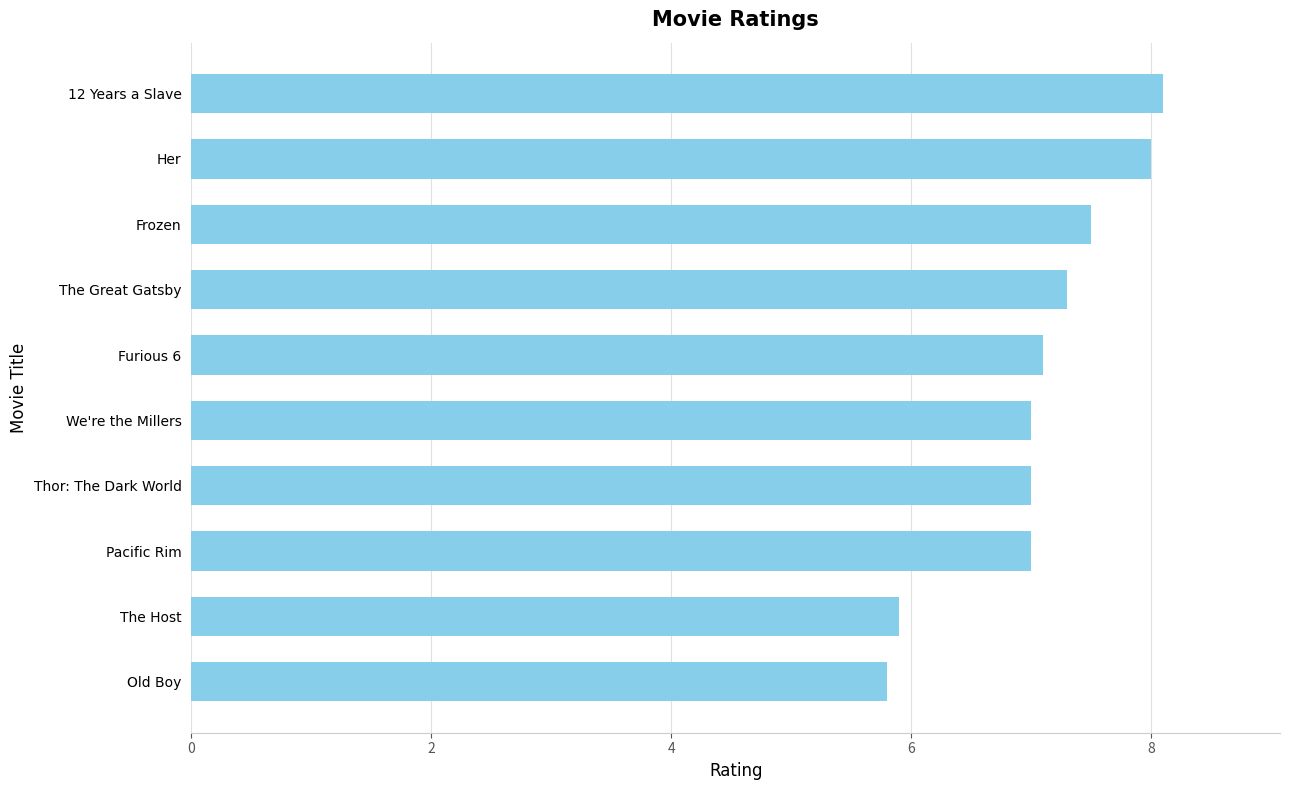

What is the greatest value displayed?

8.1